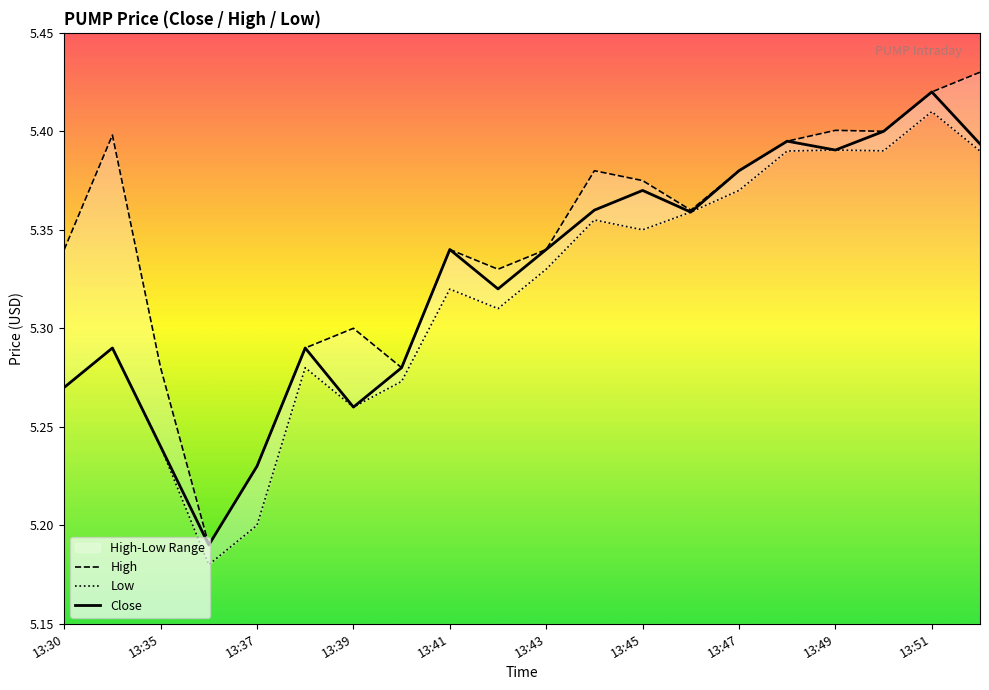

True or false: Low and High cross at least once.

False